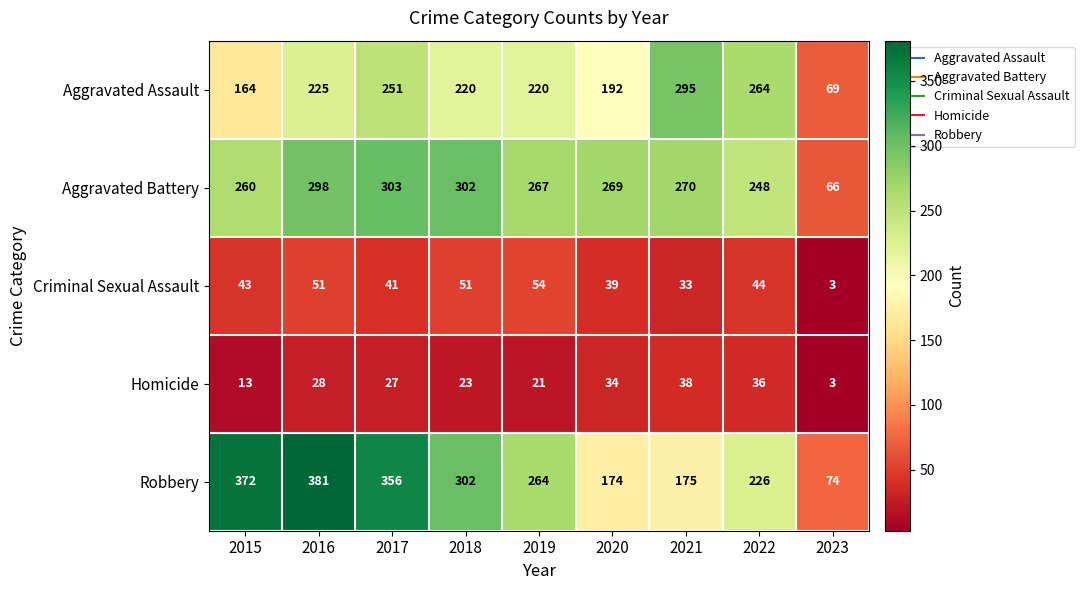

How many categories are shown in the chart?

9